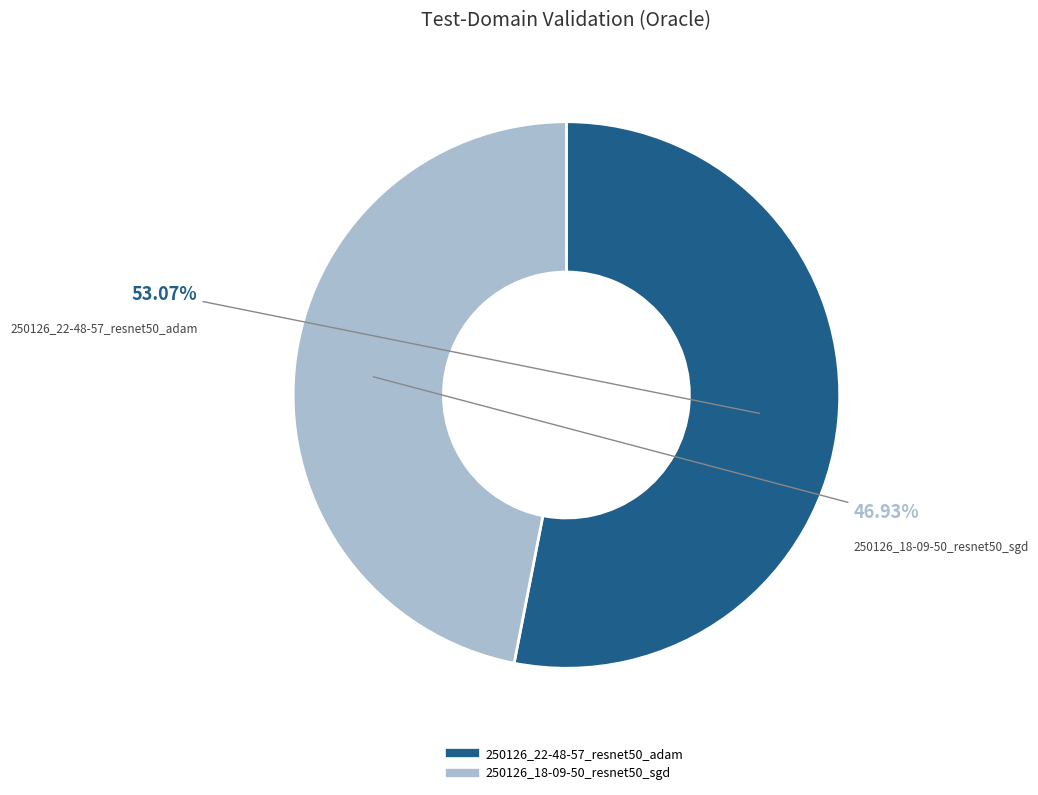

How many segments does this pie chart have?

2